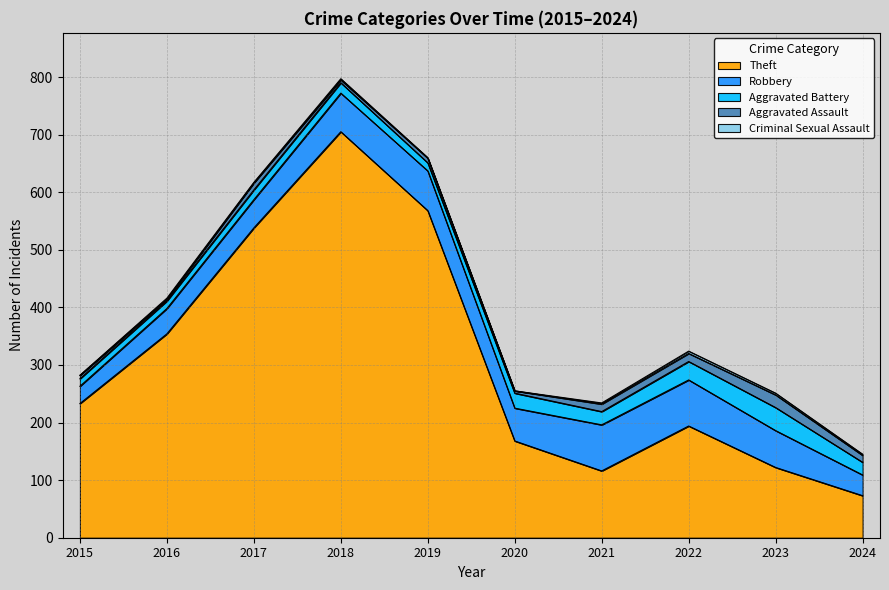

Reading left to right, extract all data points from this chart.

Theft: 2015=233	2016=354	2017=538	2018=705	2019=568	2020=168	2021=116	2022=194	2023=122	2024=73
Robbery: 2015=30	2016=44	2017=49	2018=67	2019=69	2020=57	2021=80	2022=80	2023=64	2024=36
Aggravated Battery: 2015=13	2016=13	2017=17	2018=18	2019=14	2020=26	2021=23	2022=32	2023=40	2024=22
Aggravated Assault: 2015=6	2016=3	2017=12	2018=5	2019=8	2020=4	2021=13	2022=14	2023=22	2024=12
Criminal Sexual Assault: 2015=0	2016=2	2017=1	2018=2	2019=1	2020=0	2021=2	2022=4	2023=3	2024=2